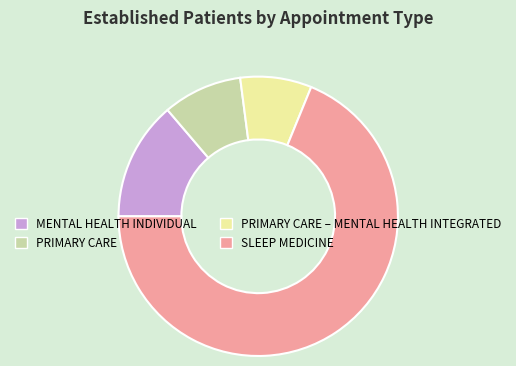

How many slices are in this pie chart?

4